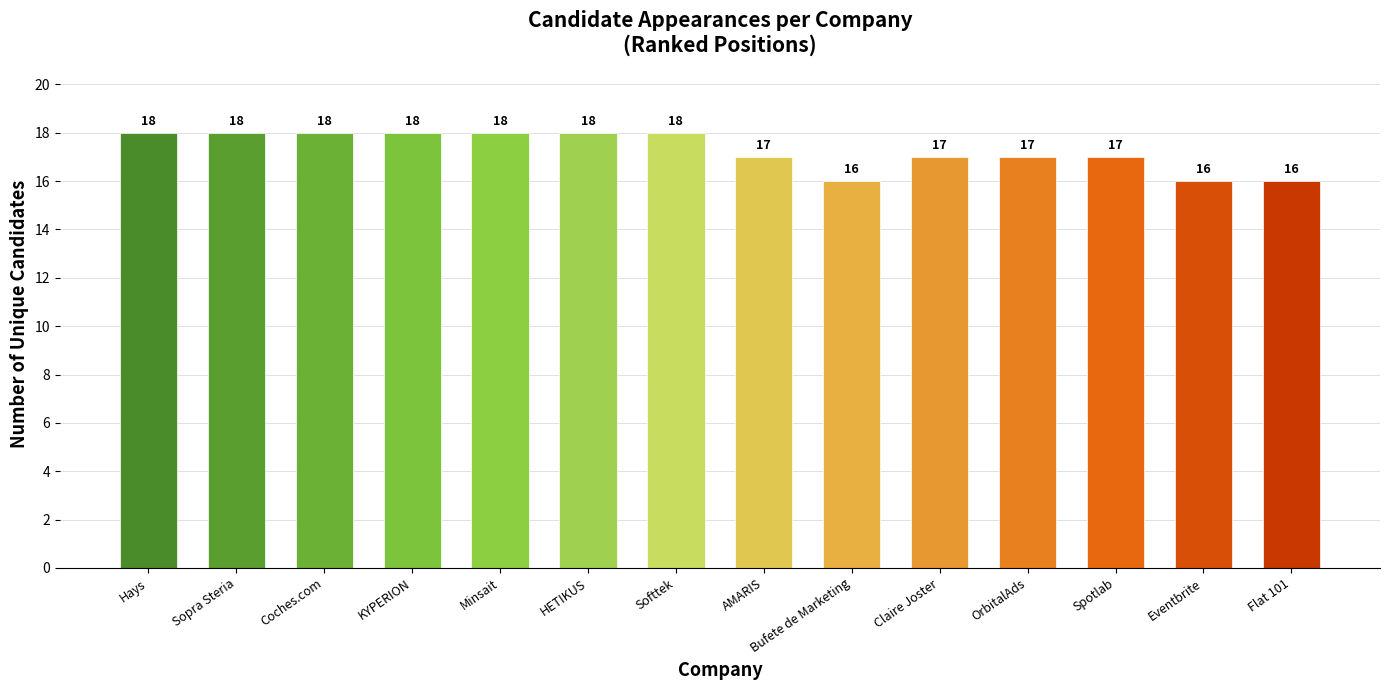

What is the maximum value shown in the chart?

18